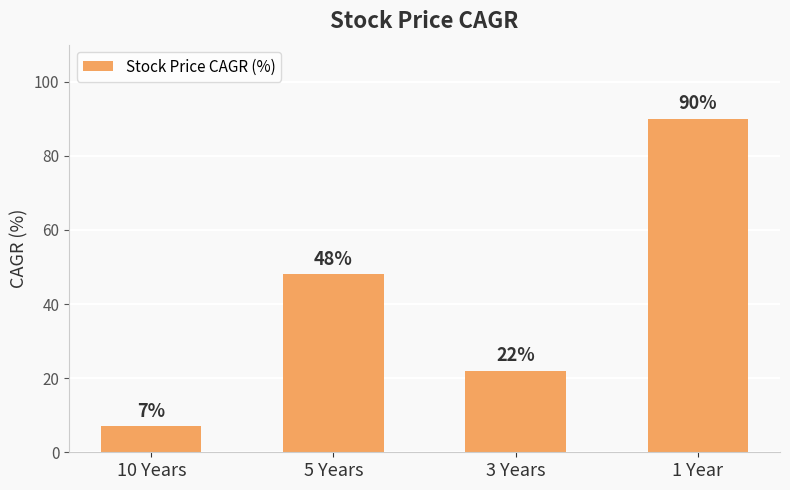

At which label is the value closest to 48?

5 Years